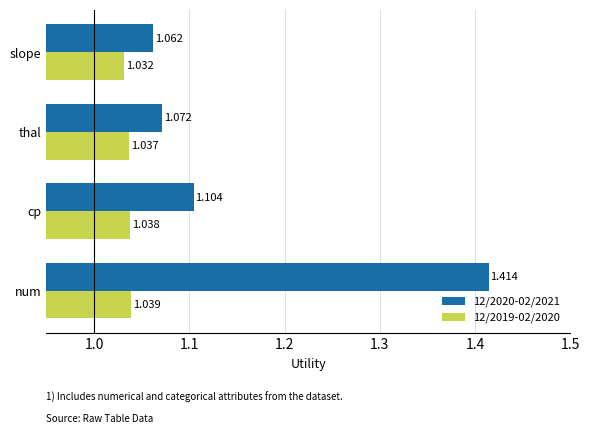

List the series in order of their peak value, lowest first.

12/2019-02/2020, 12/2020-02/2021